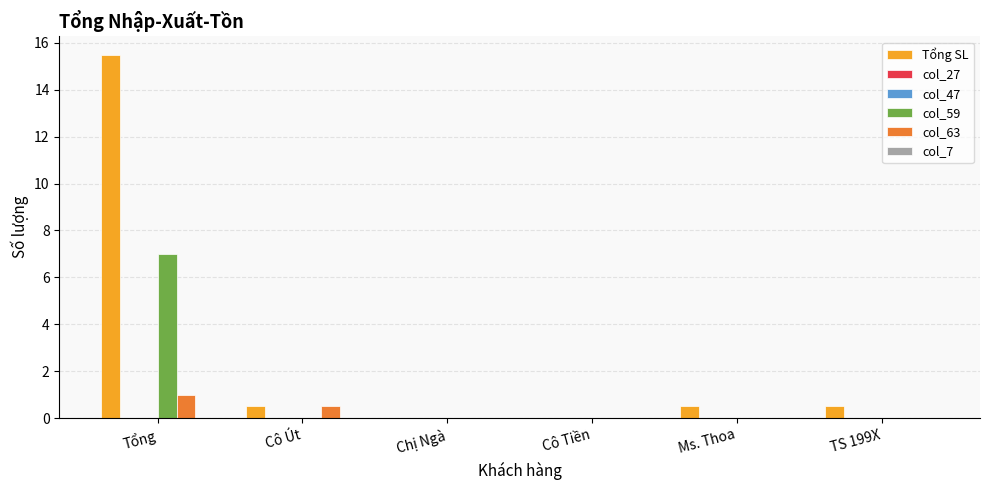

List the series in order of their peak value, highest first.

Tổng SL, col_59, col_63, col_27, col_47, col_7